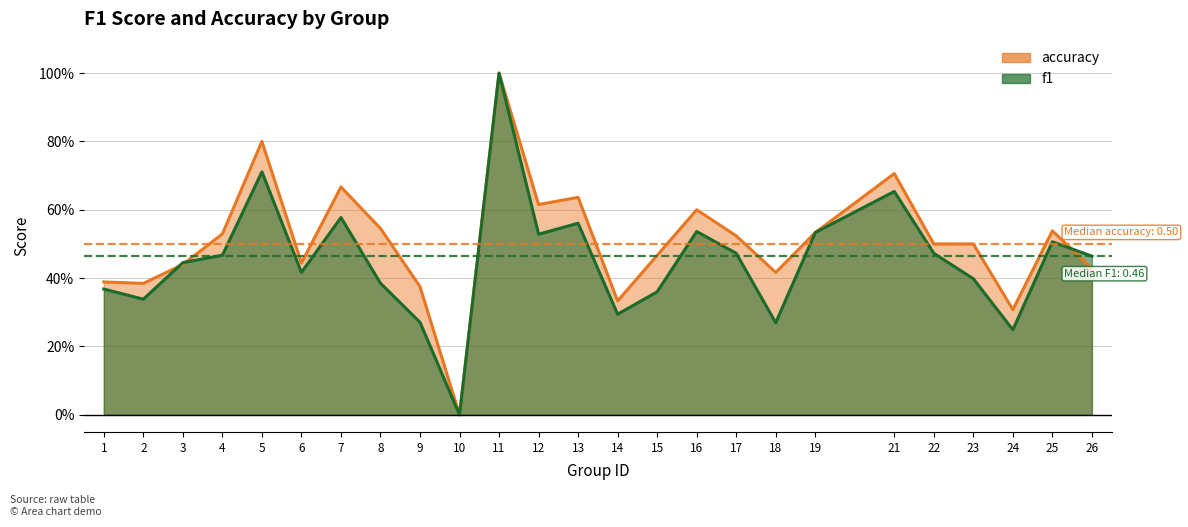

Reading left to right, transcribe all the data shown in this chart.

f1: 0.4	0.3	0.4	0.5	0.7	0.4	0.6	0.4	0.3	0.0	1.0	0.5	0.6	0.3	0.4	0.5	0.5	0.3	0.5	0.7	0.5	0.4	0.2	0.5	0.5
accuracy: 0.4	0.4	0.4	0.5	0.8	0.4	0.7	0.5	0.4	0.0	1.0	0.6	0.6	0.3	0.5	0.6	0.5	0.4	0.5	0.7	0.5	0.5	0.3	0.5	0.4